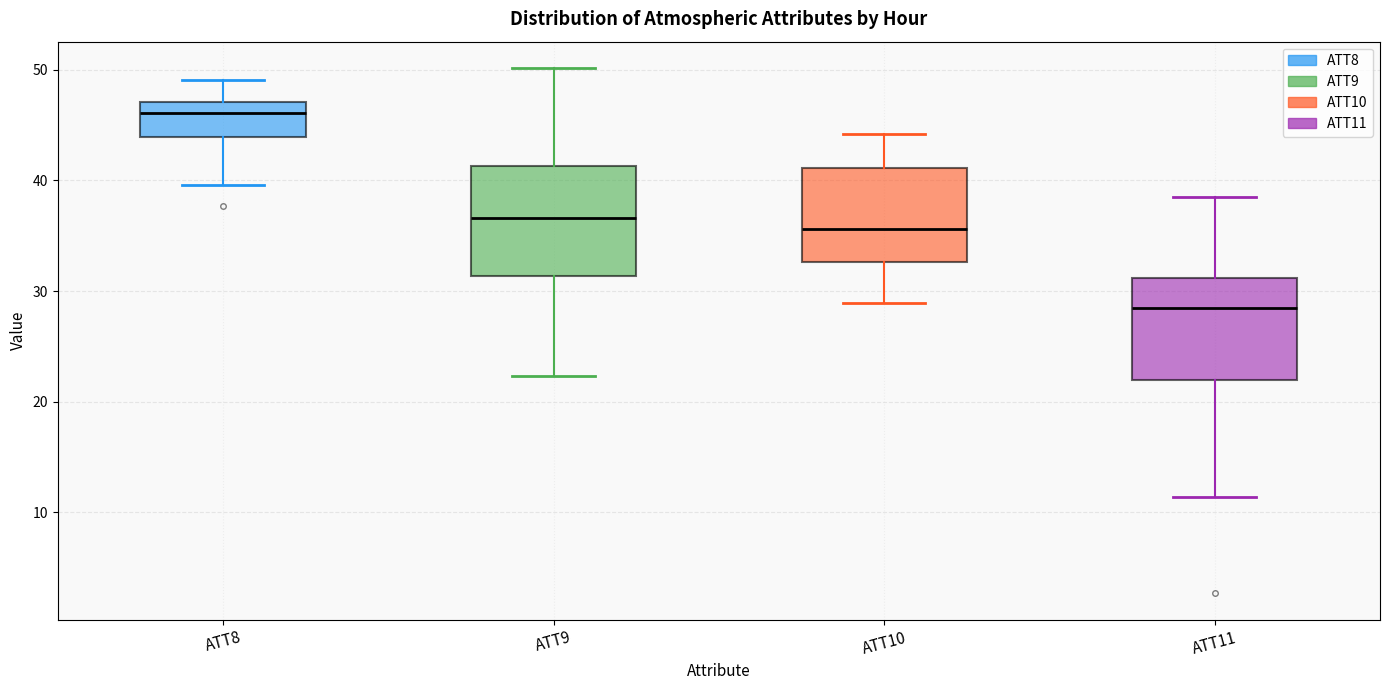

Reading left to right, read every box against the y-axis: the position of its median line, the range the box covers, and the ends of its whiskers. The values are not printed on the chart, so give them approximately, as read against the axis.

ATT8: median 46, box 44 to 47, whiskers 40 to 49
ATT9: median 37, box 31 to 41, whiskers 22 to 50
ATT10: median 36, box 33 to 41, whiskers 29 to 44
ATT11: median 29, box 22 to 31, whiskers 11 to 38